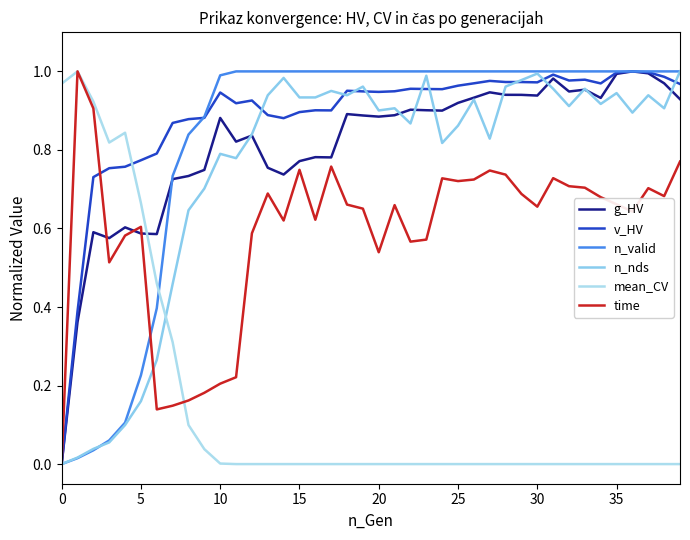

What is the label of the 11th point from the right?

29